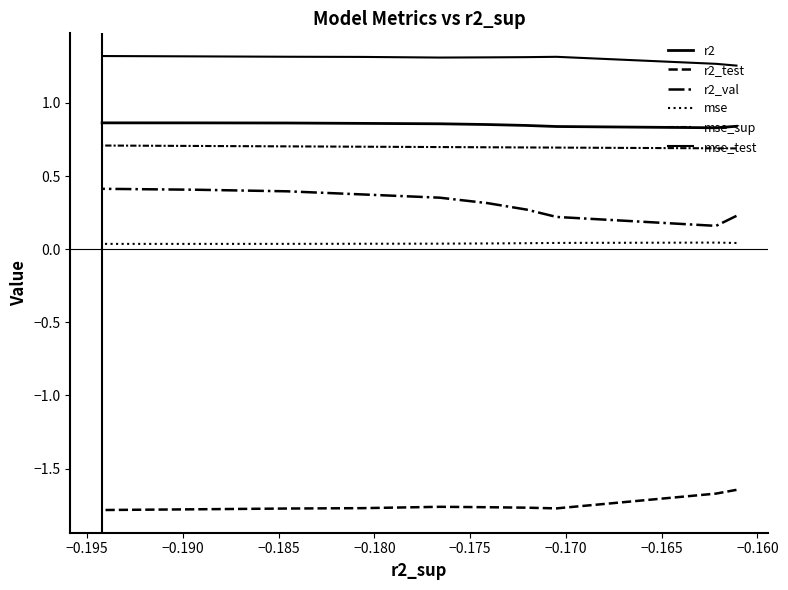

The r2_test series shows -0.7 at −0.185. True or false?

False